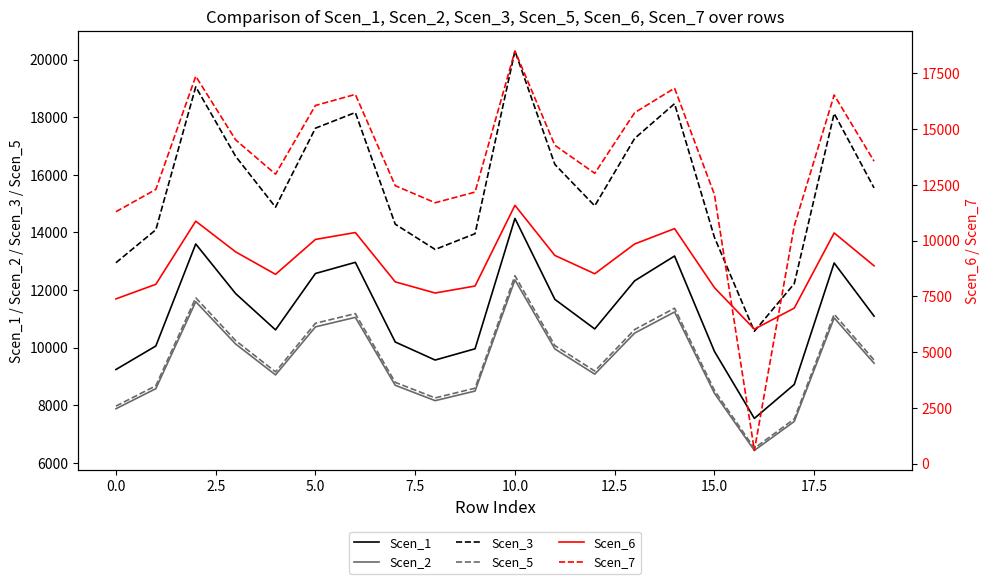

What is the lowest value of the Scen_5 series?

6504.5